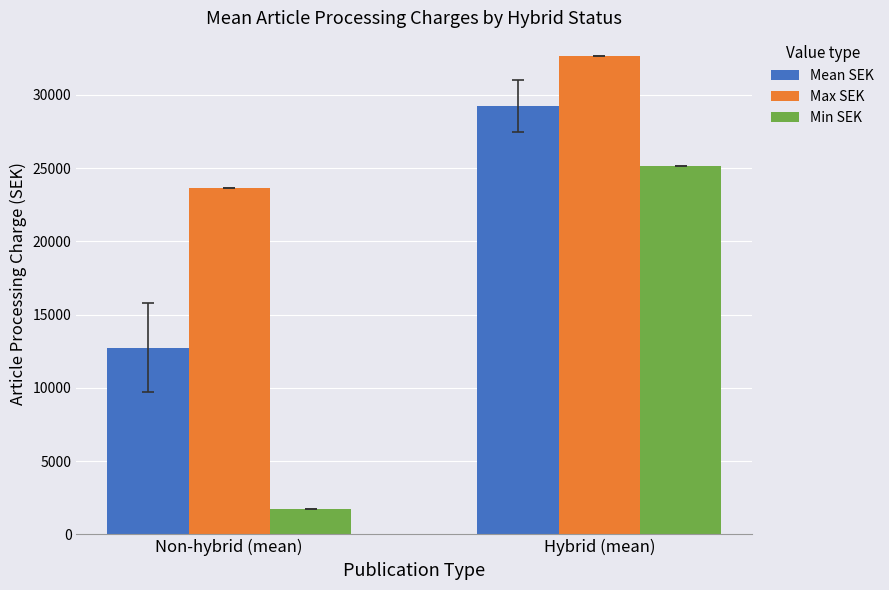

What are all the series names shown in the legend?

Mean SEK, Max SEK, Min SEK